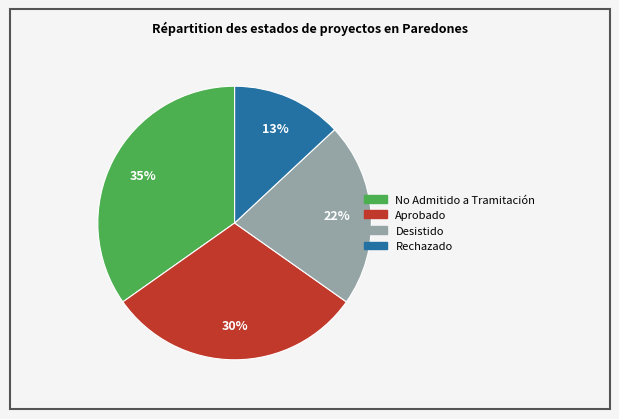

True or false: Aprobado accounts for 30% of the total.

True